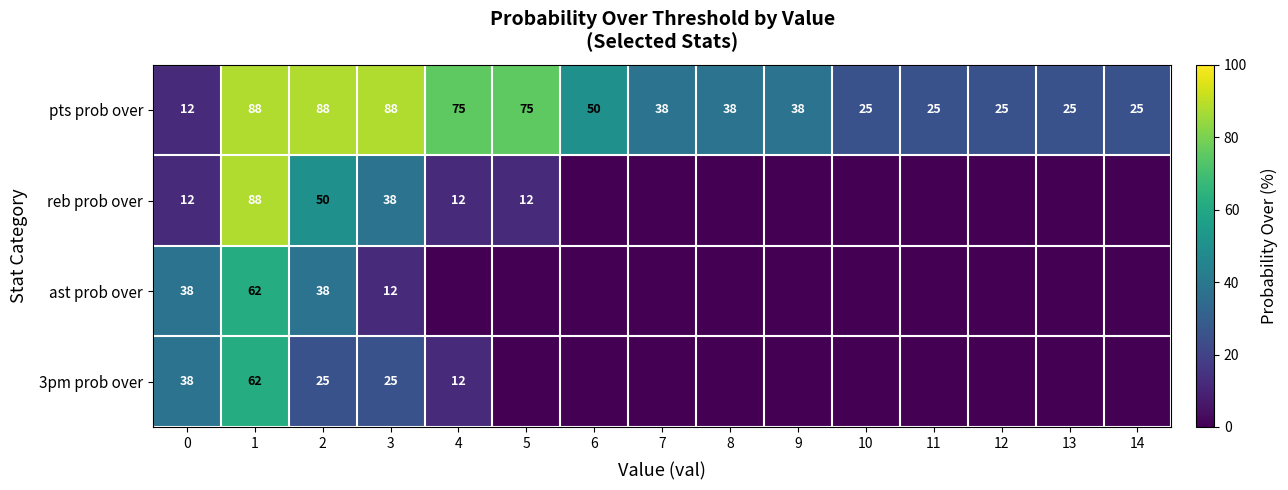

What value does the pts prob over series have at 6?

50